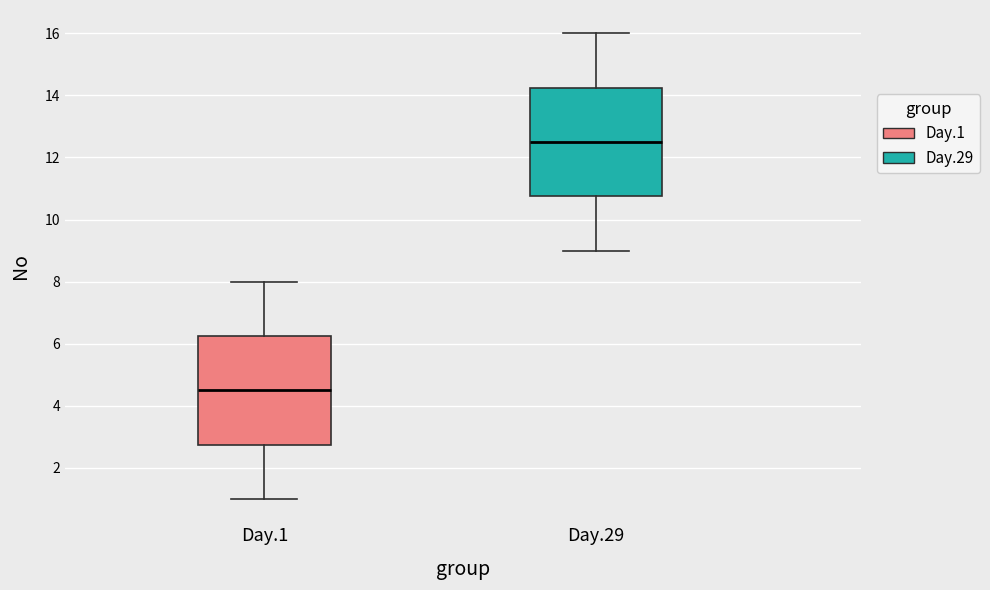

Where does the median line of the box for Day.1 sit on the y-axis? The values are not printed on the chart, so give them approximately, as read against the axis.

4.6